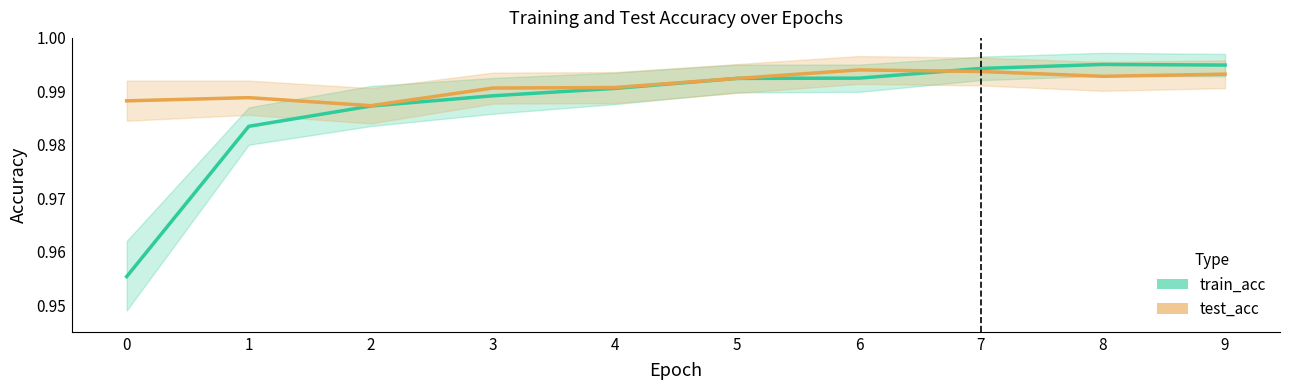

Between which two adjacent categories do test_acc and train_acc first intersect?

4 and 5